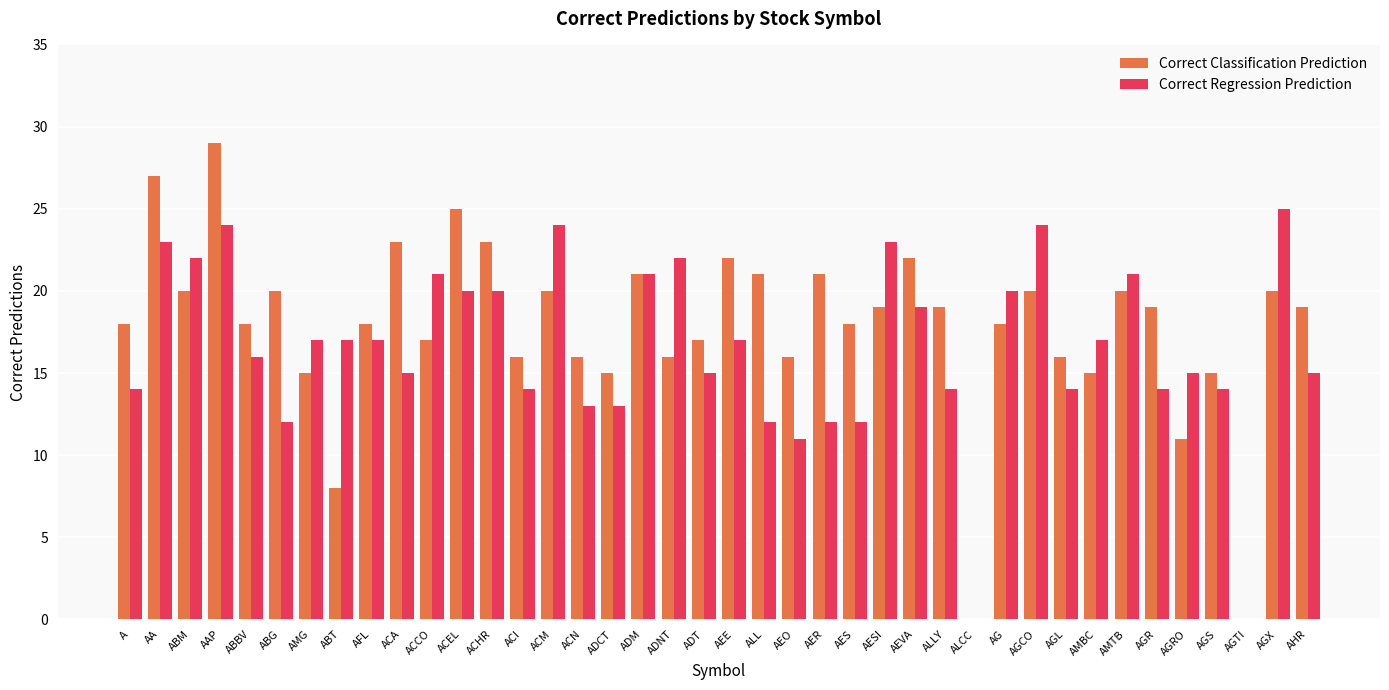

Reading right to left, list all the values displayed in this chart.

Correct Classification Prediction: AHR=19	AGX=20	AGTI=0	AGS=15	AGRO=11	AGR=19	AMTB=20	AMBC=15	AGL=16	AGCO=20	AG=18	ALCC=0	ALLY=19	AEVA=22	AESI=19	AES=18	AER=21	AEO=16	ALL=21	AEE=22	ADT=17	ADNT=16	ADM=21	ADCT=15	ACN=16	ACM=20	ACI=16	ACHR=23	ACEL=25	ACCO=17	ACA=23	AFL=18	ABT=8	AMG=15	ABG=20	ABBV=18	AAP=29	ABM=20	AA=27	A=18
Correct Regression Prediction: AHR=15	AGX=25	AGTI=0	AGS=14	AGRO=15	AGR=14	AMTB=21	AMBC=17	AGL=14	AGCO=24	AG=20	ALCC=0	ALLY=14	AEVA=19	AESI=23	AES=12	AER=12	AEO=11	ALL=12	AEE=17	ADT=15	ADNT=22	ADM=21	ADCT=13	ACN=13	ACM=24	ACI=14	ACHR=20	ACEL=20	ACCO=21	ACA=15	AFL=17	ABT=17	AMG=17	ABG=12	ABBV=16	AAP=24	ABM=22	AA=23	A=14